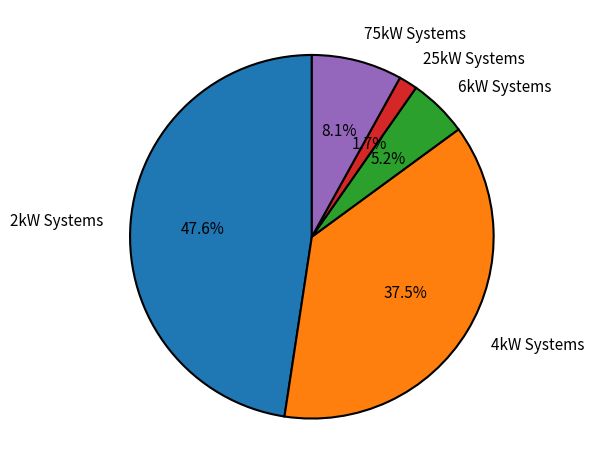

Which slice is the smallest?

25kW Systems